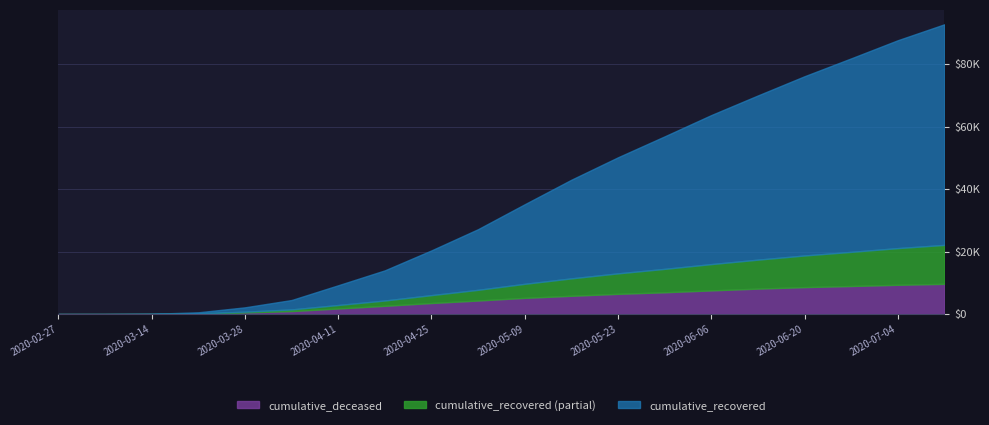

Which series has the largest range (max minus min)?

cumulative_recovered